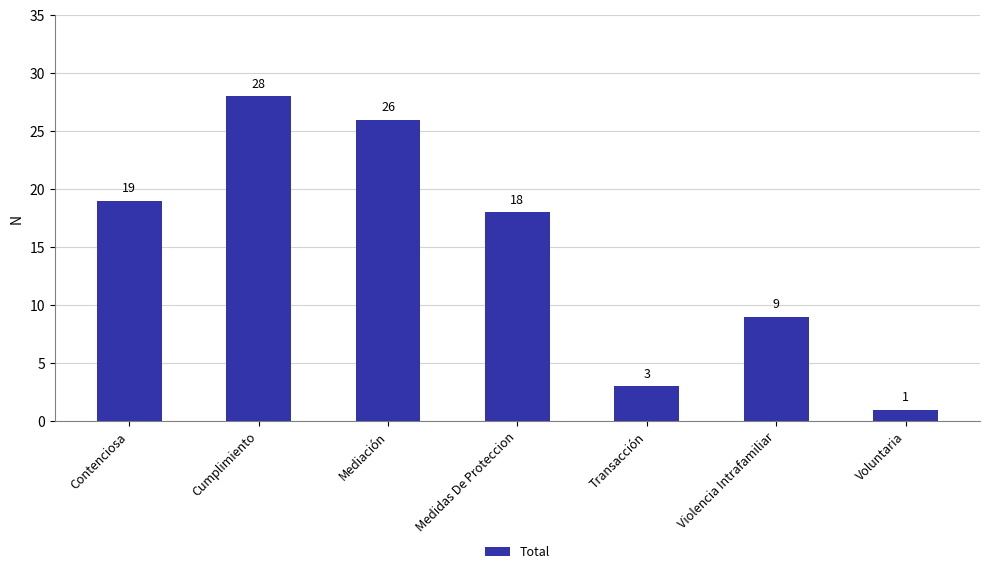

List the labels in order of value, smallest first.

Voluntaria, Transacción, Violencia Intrafamiliar, Medidas De Proteccion, Contenciosa, Mediación, Cumplimiento